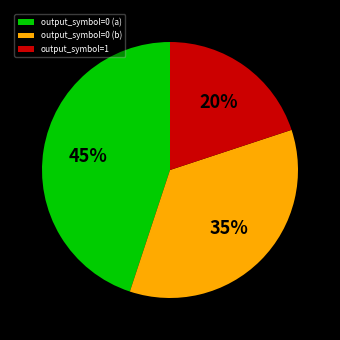

Is the sum of output_symbol=0 (a) and output_symbol=1 greater than half?

Yes